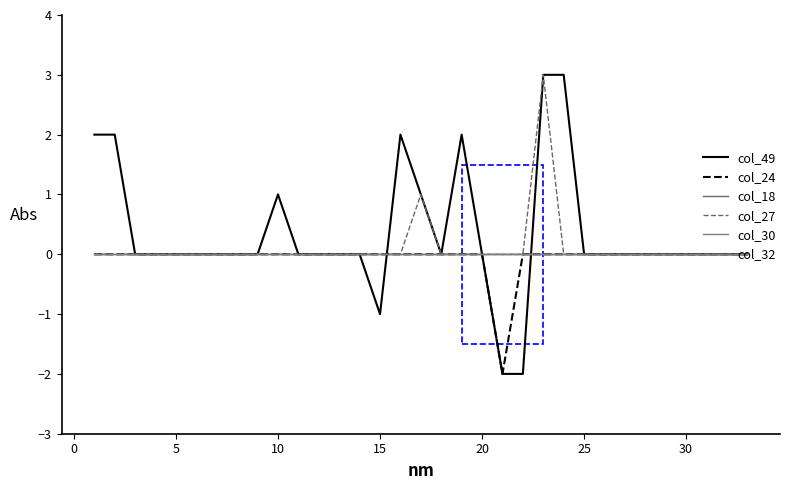

What is the greatest value displayed?

3